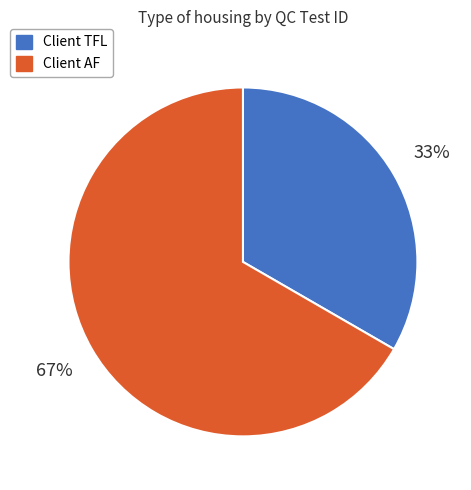

Do Client TFL and Client AF together represent more than half of the pie?

Yes